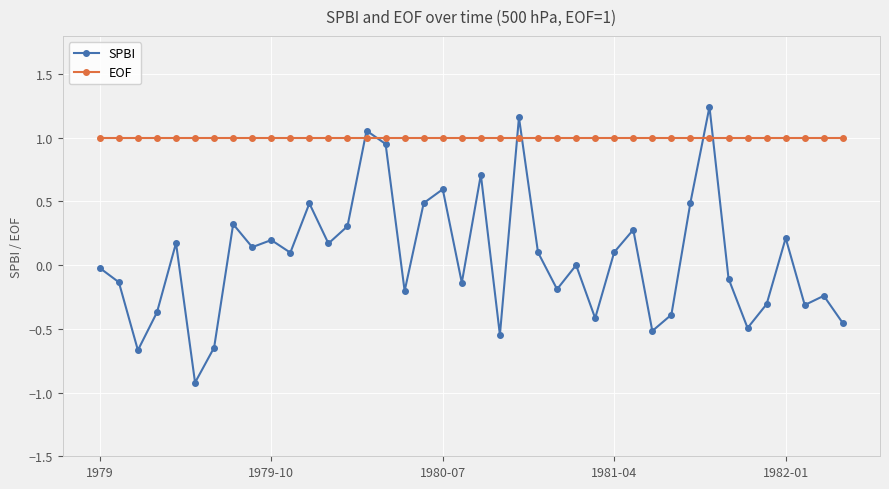

List the series in order of their peak value, highest first.

SPBI, EOF